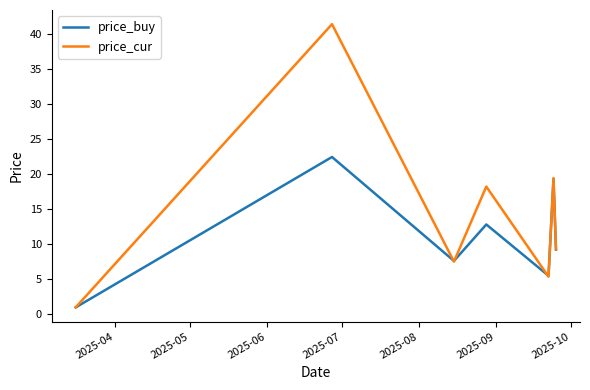

What is the minimum value for price_buy?

1.0